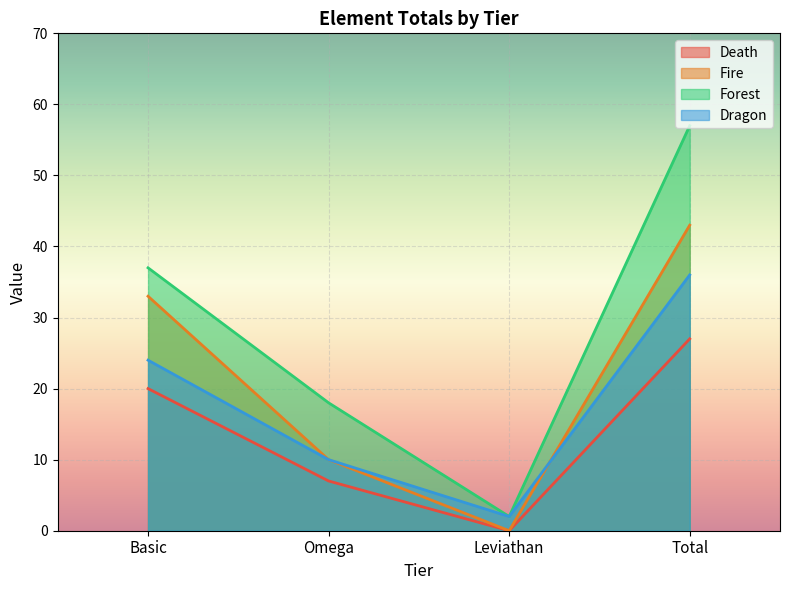

How many lines are shown in the chart?

4